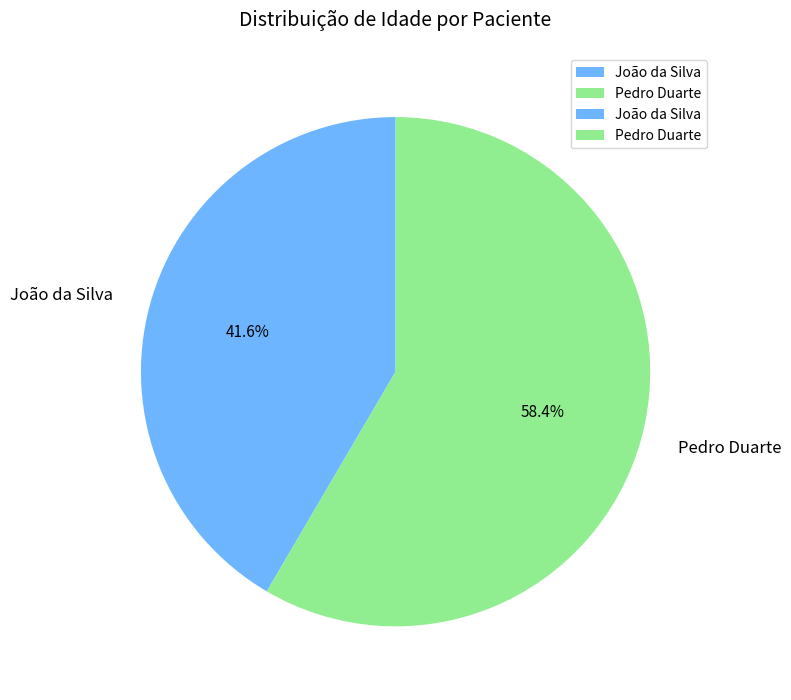

To the nearest percent, what is the combined percentage of Pedro Duarte and João da Silva?

100%